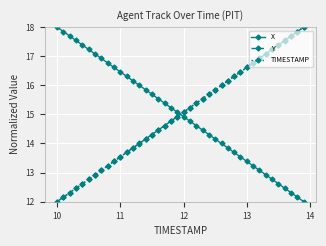

What is the highest value of the TIMESTAMP series?

18.0